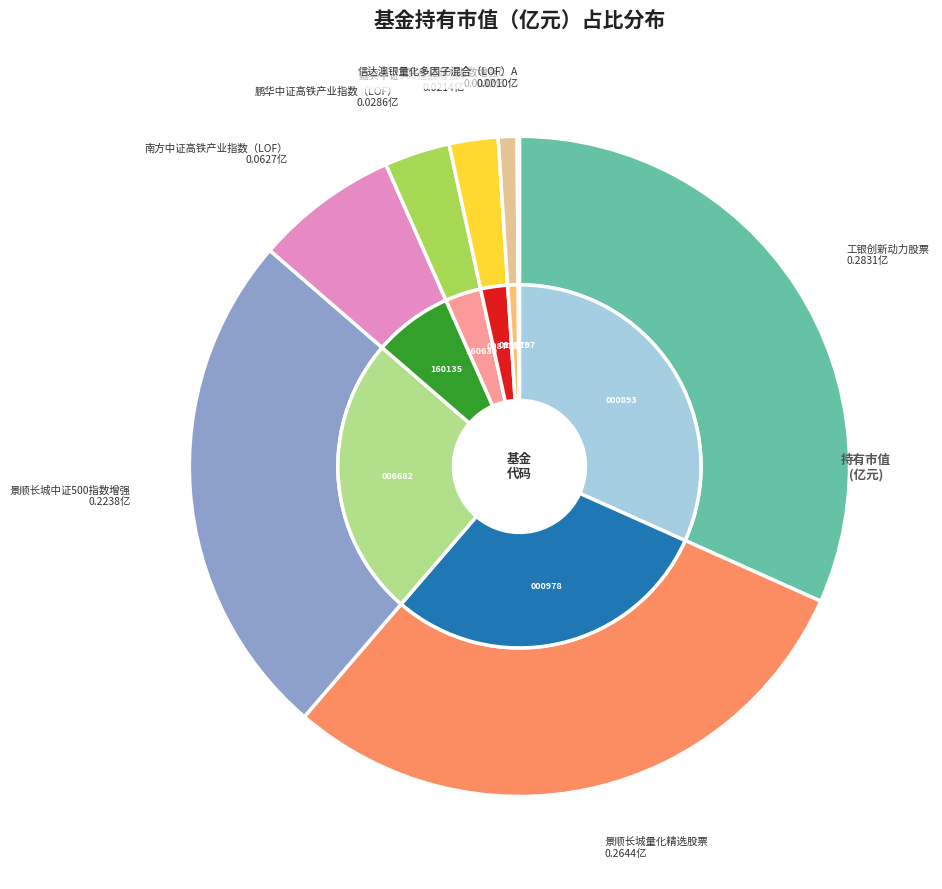

To the nearest percent, what is the difference between the largest and smallest slice percentages?

32%